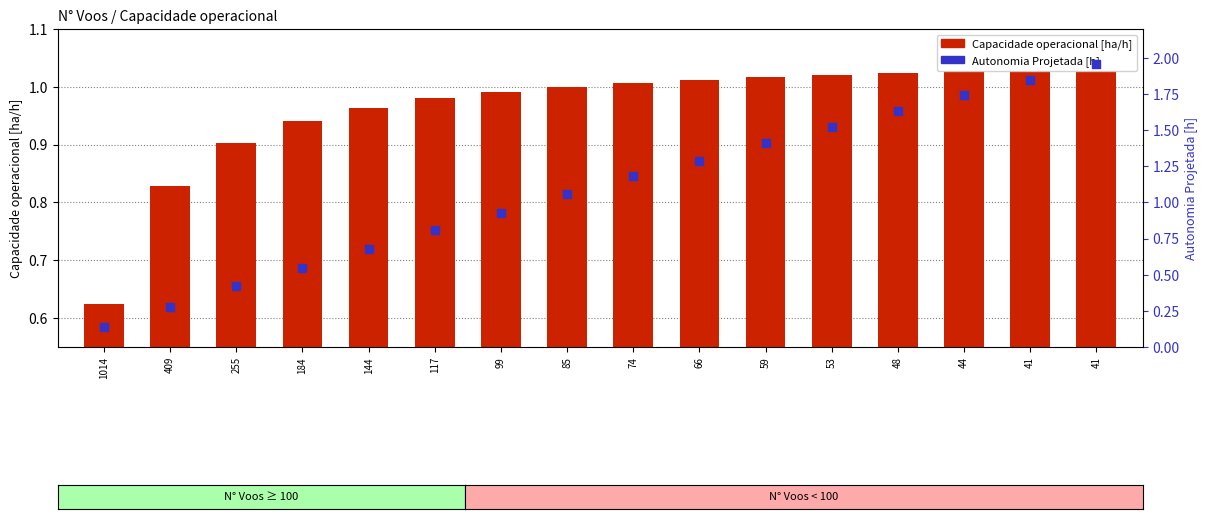

Which series has the widest spread of Y values?

Autonomia Projetada [h]